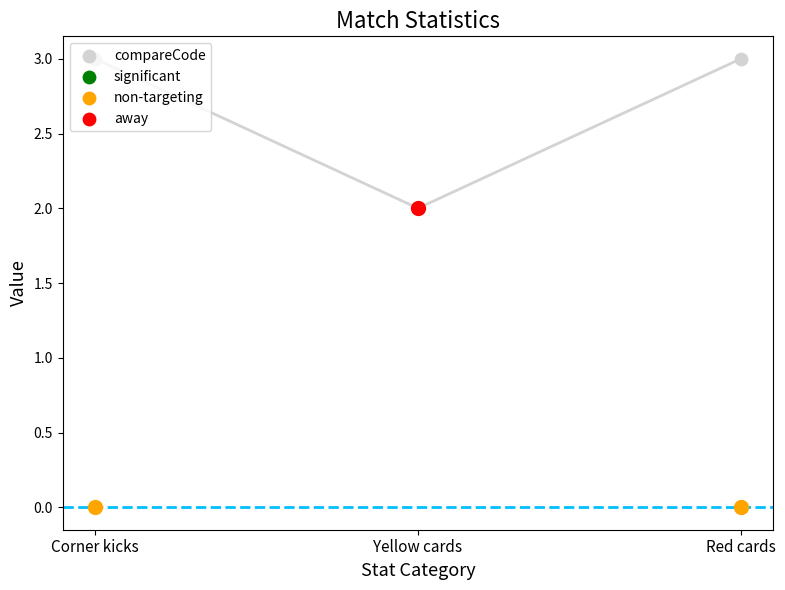

Which has a higher value, Red cards or Yellow cards?

Red cards